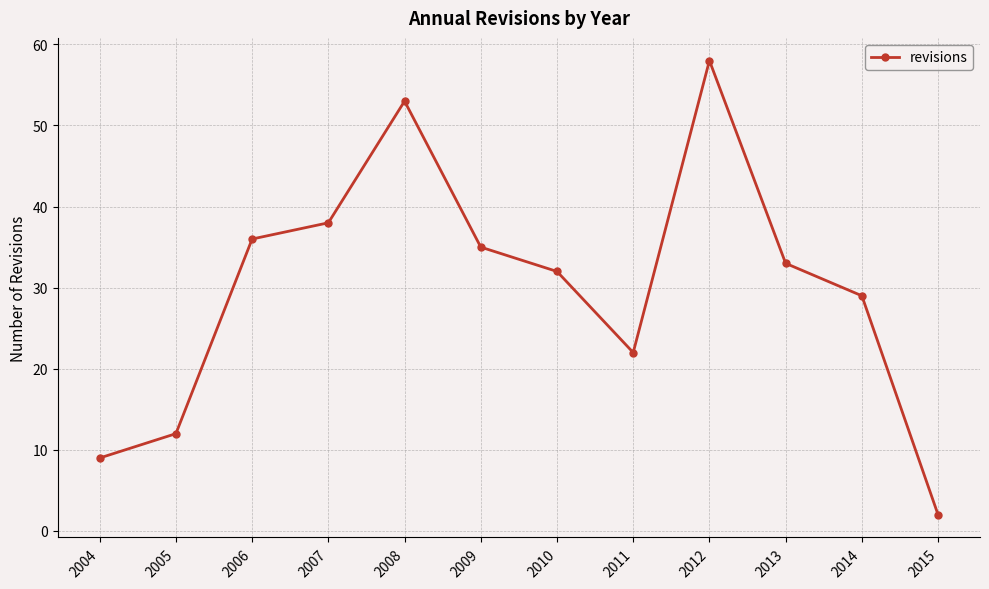

What is the difference between the values at 2014 and 2004?

20